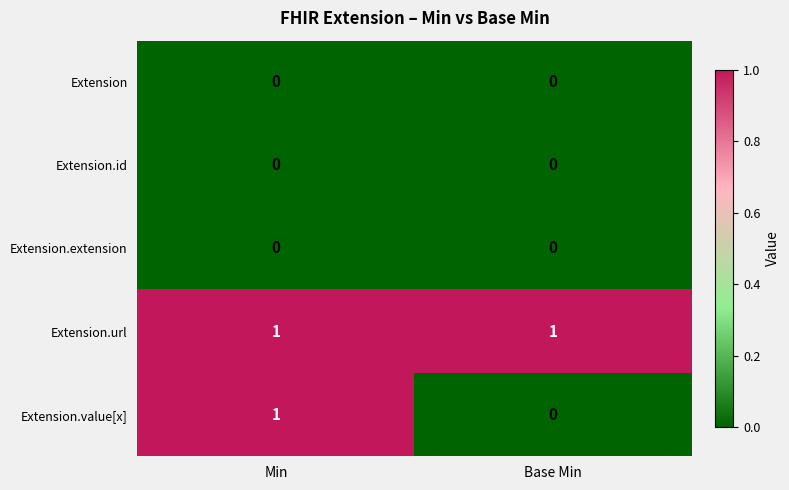

At which category is the sum across all series the highest?

Min